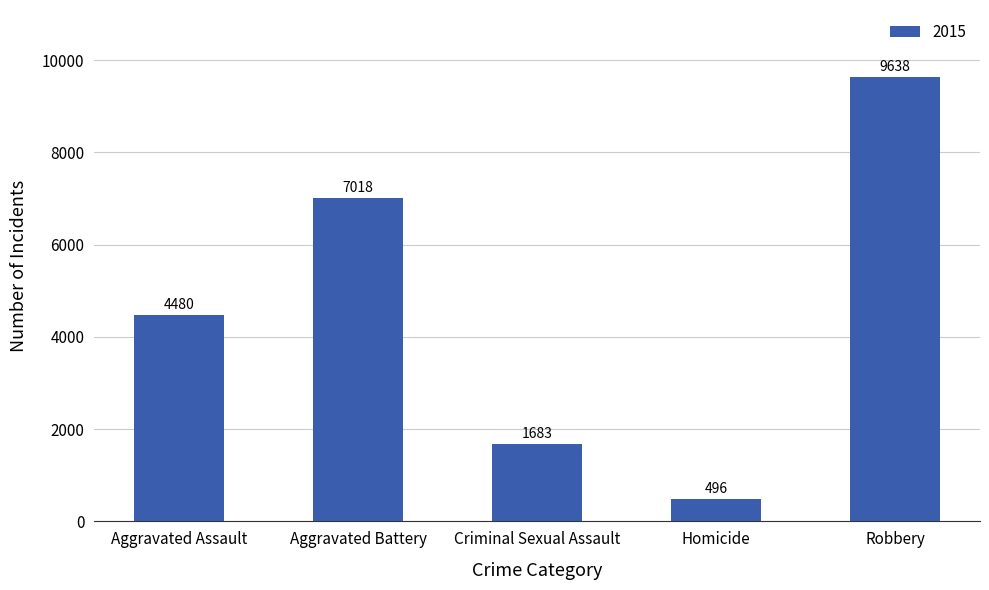

Reading right to left, list all the values displayed in this chart.

9638	496	1683	7018	4480